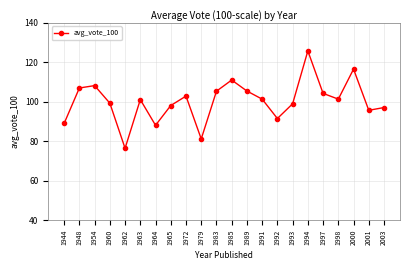

What is the average value?

100.3